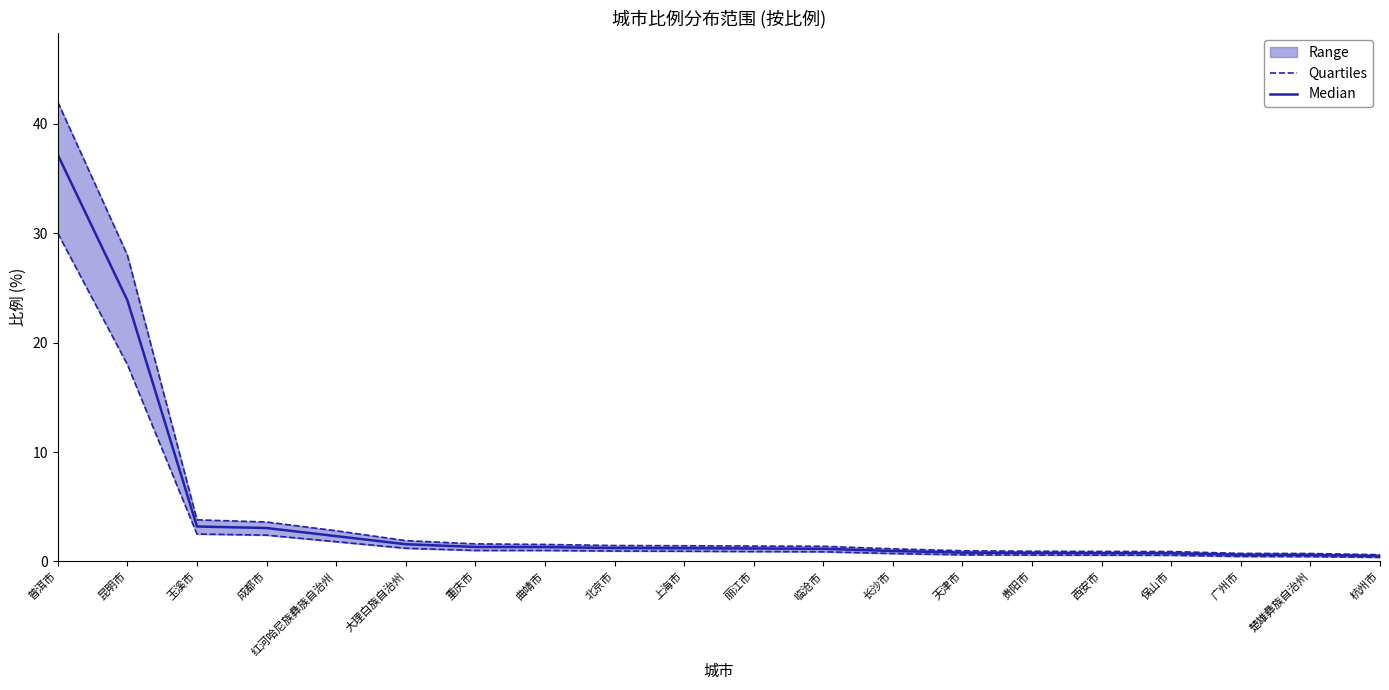

Reading left to right, list all the values displayed in this chart.

Quartiles: 30.0	18.0	2.5	2.4	1.8	1.2	1.0	1.0	0.9	0.9	0.9	0.9	0.7	0.6	0.6	0.6	0.6	0.5	0.4	0.4
Median: 37.2	23.9	3.2	3.0	2.3	1.6	1.3	1.3	1.2	1.2	1.2	1.1	0.9	0.8	0.8	0.8	0.7	0.6	0.6	0.5